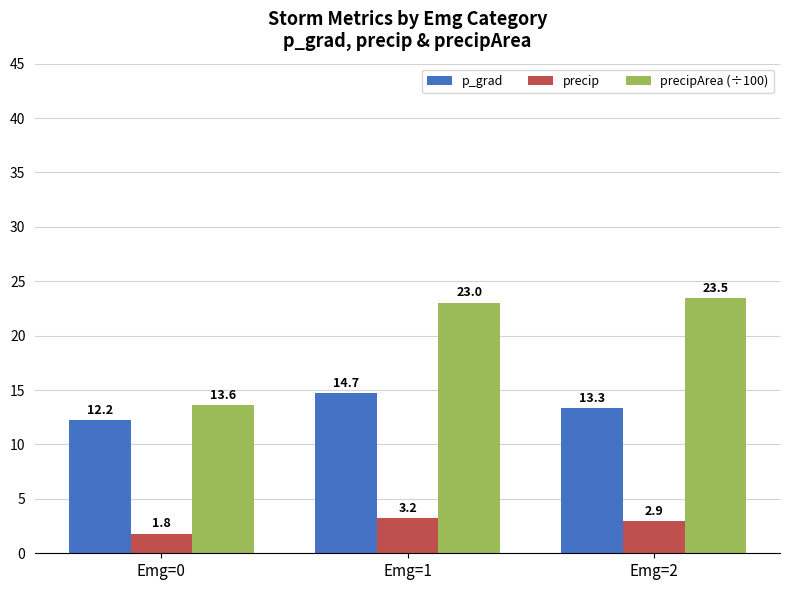

Reading left to right, transcribe all the data shown in this chart.

p_grad: 12.2	14.7	13.3
precip: 1.8	3.2	2.9
precipArea (÷100): 13.6	23.0	23.5